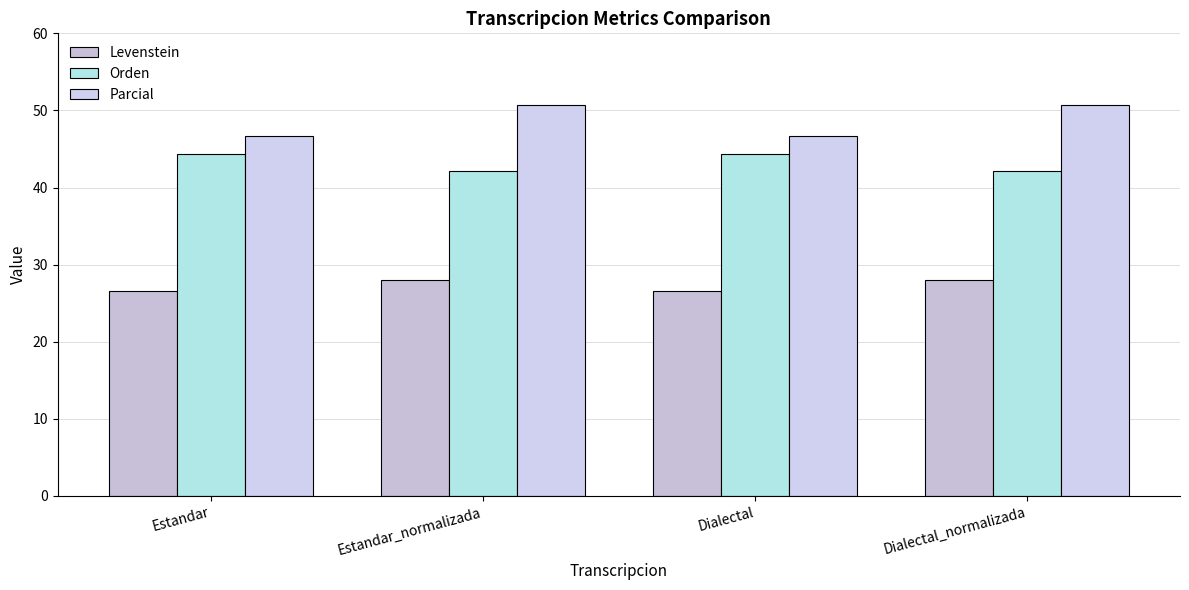

What is the label of the 4th bar from the right?

Estandar